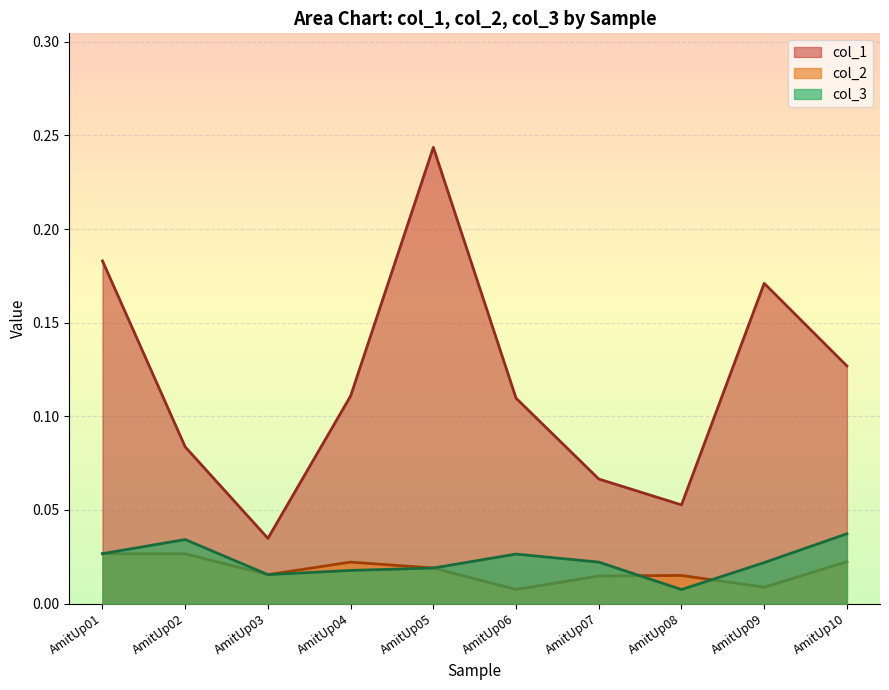

What are all the series names shown in the legend?

col_1, col_2, col_3